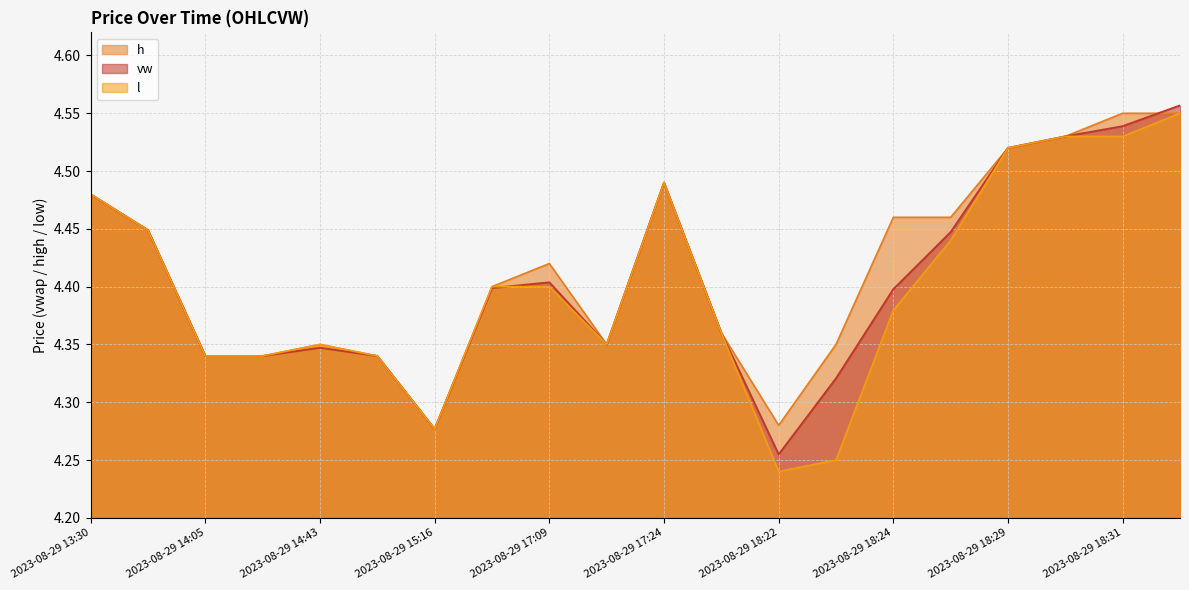

Is the value of vw at 2023-08-29 16:36 greater than the value of h at 2023-08-29 15:16?

Yes